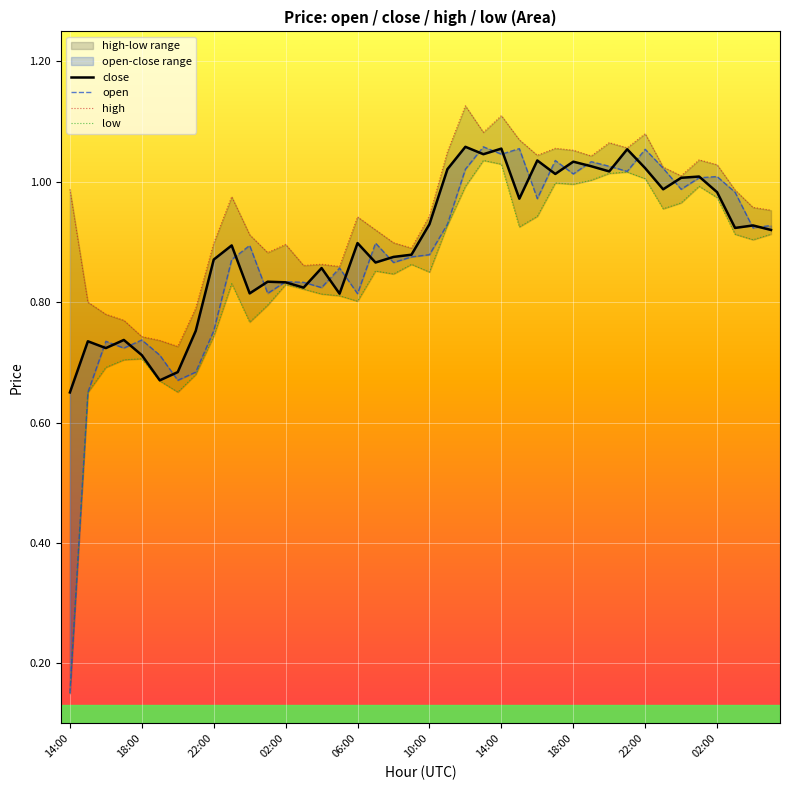

The value of high at 18:00 is 1.1. True or false?

True